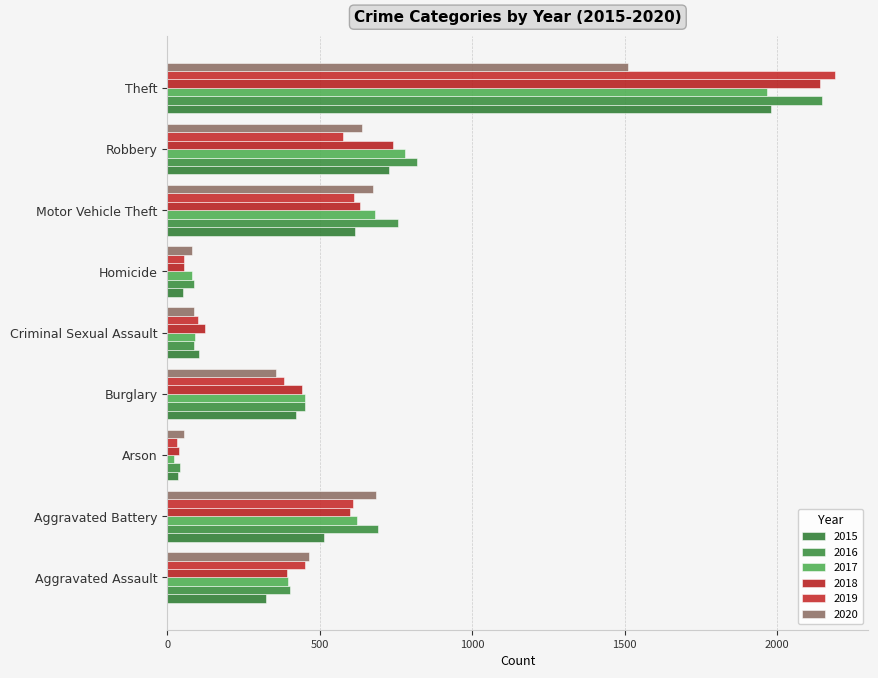

True or false: 2017 has a value of 22 at Criminal Sexual Assault.

False